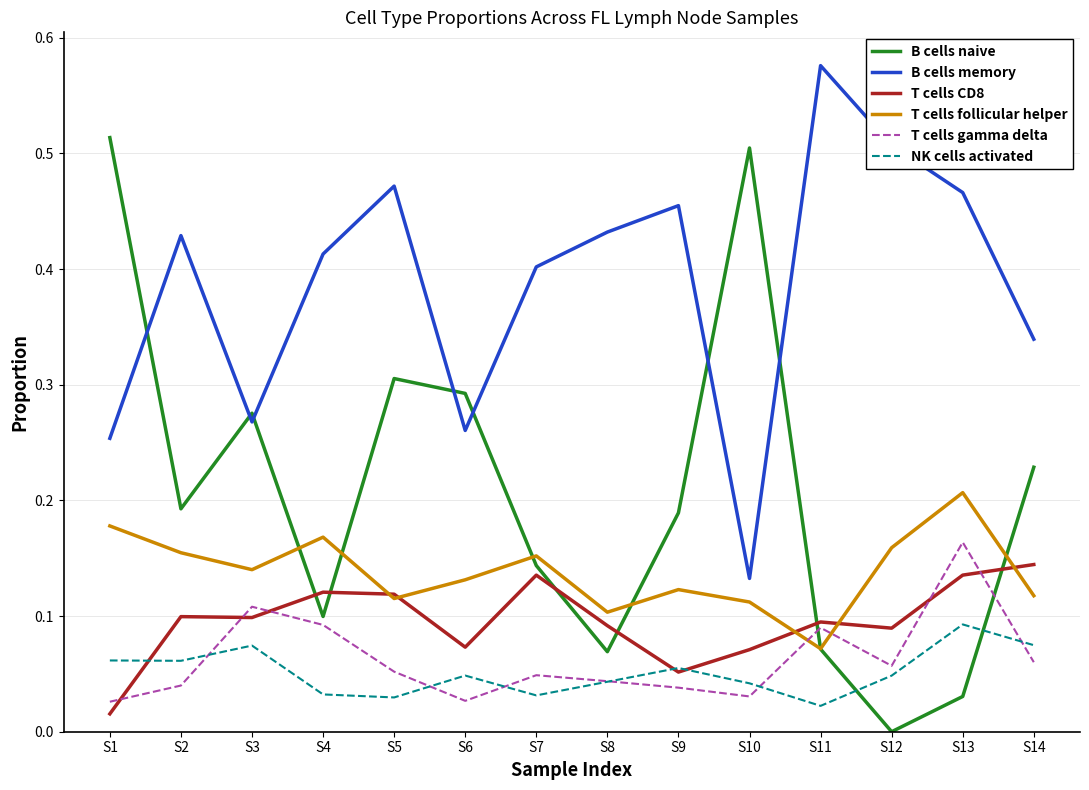

Is the value of B cells memory at S5 greater than the value of T cells follicular helper at S11?

Yes